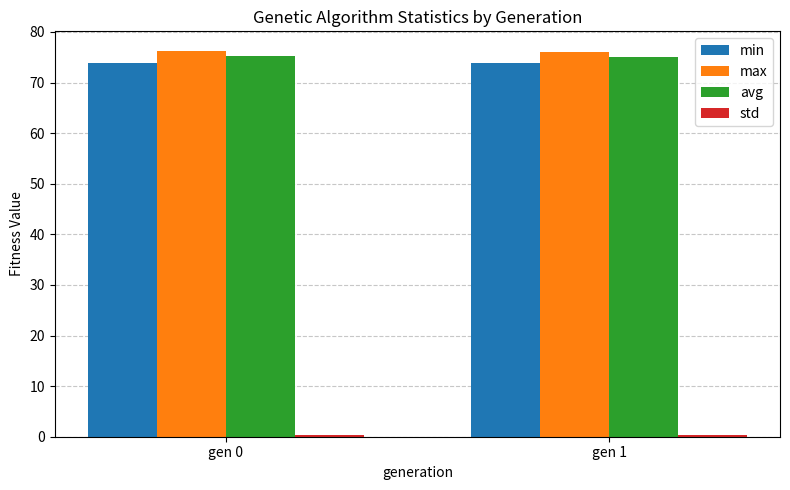

The value of avg at gen 1 is 24.1. True or false?

False